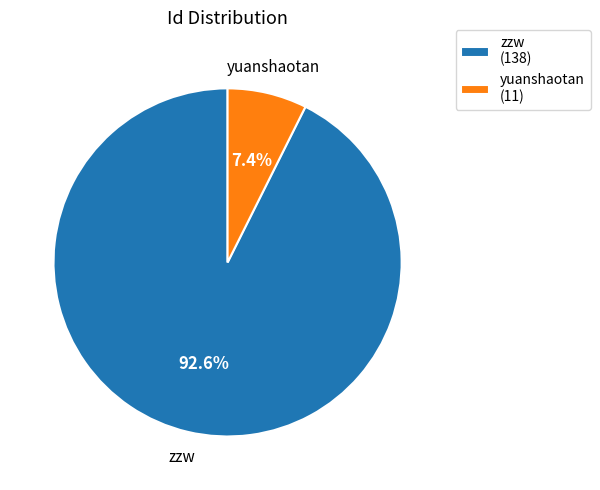

How many segments does this pie chart have?

2